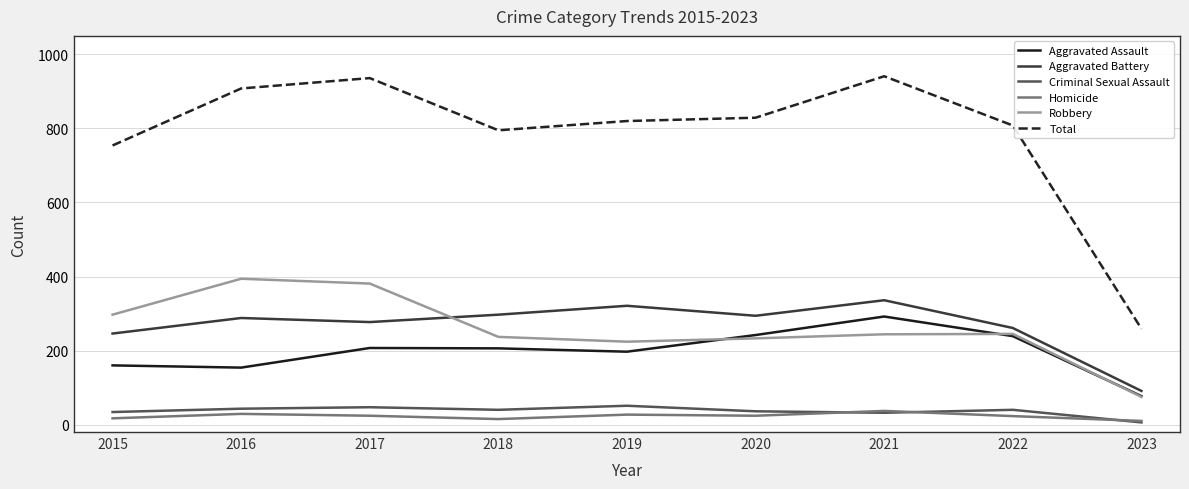

True or false: Robbery has a value of 395 at 2018.

False